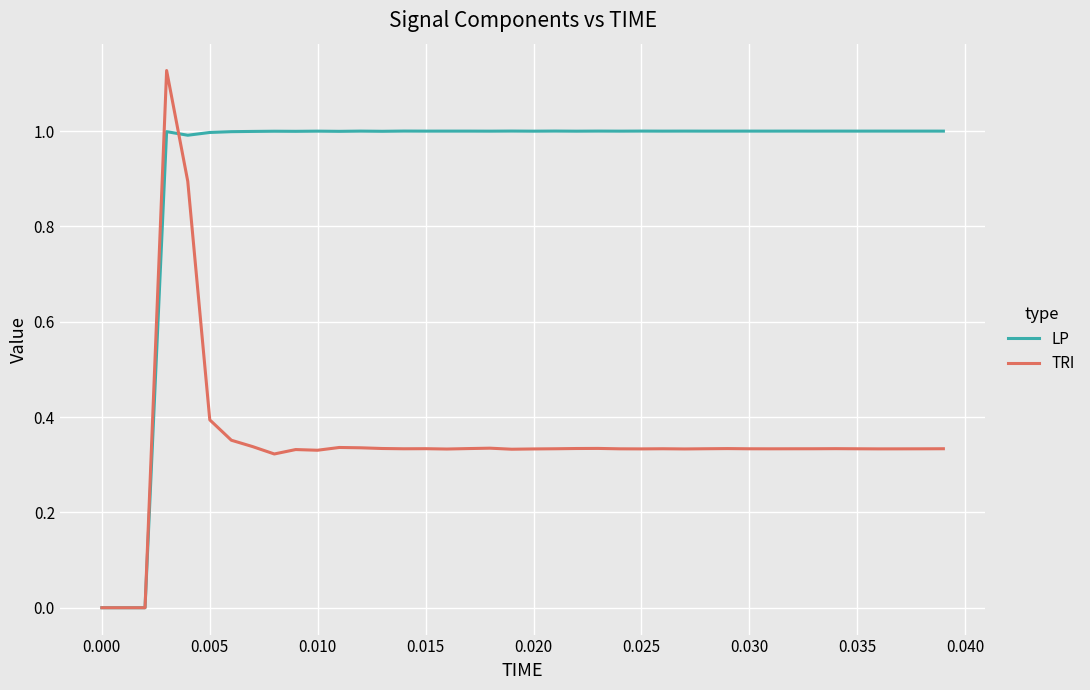

What is the highest value of the LP series?

1.0